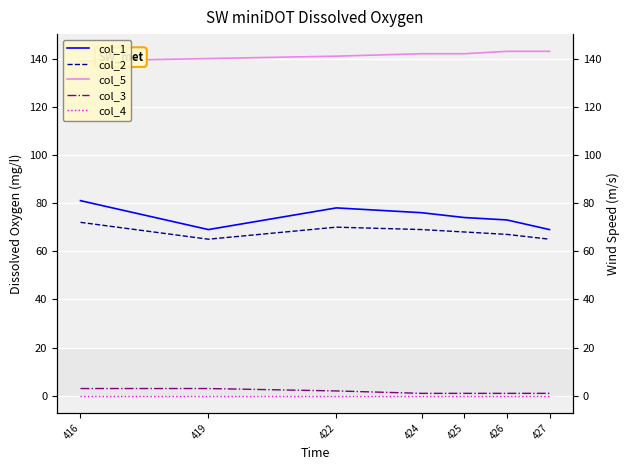

True or false: col_5 and col_2 cross at least once.

False